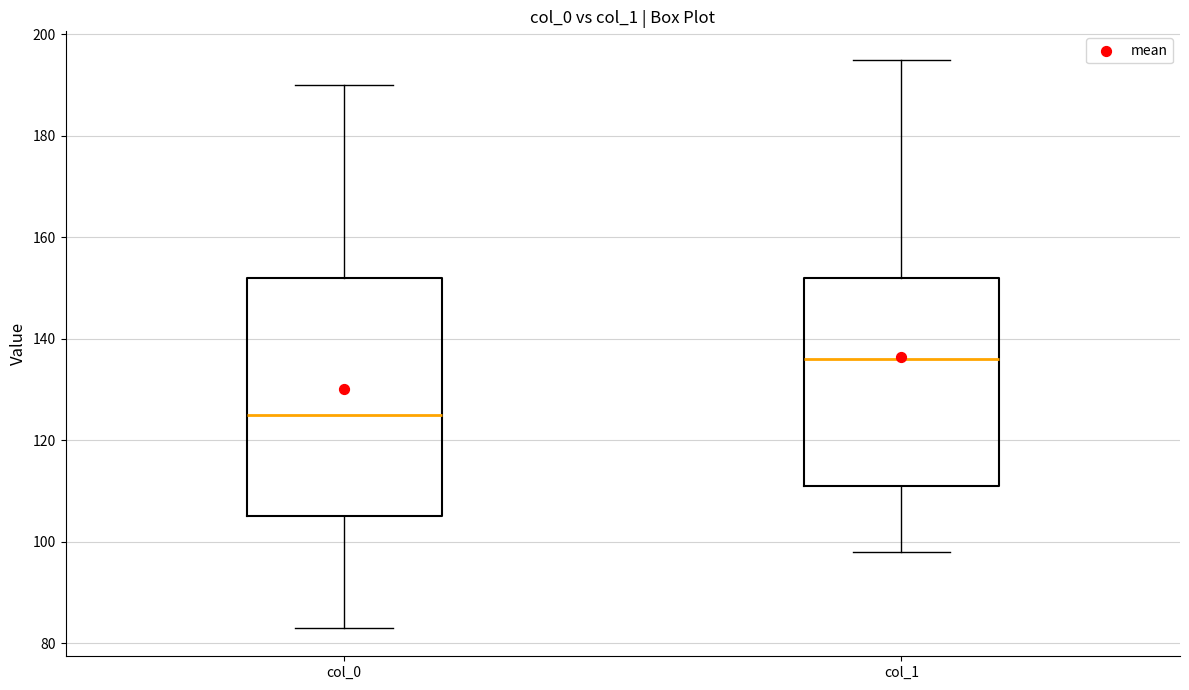

Where does the lower whisker of the box for col_1 end on the y-axis? The values are not printed on the chart, so give them approximately, as read against the axis.

98